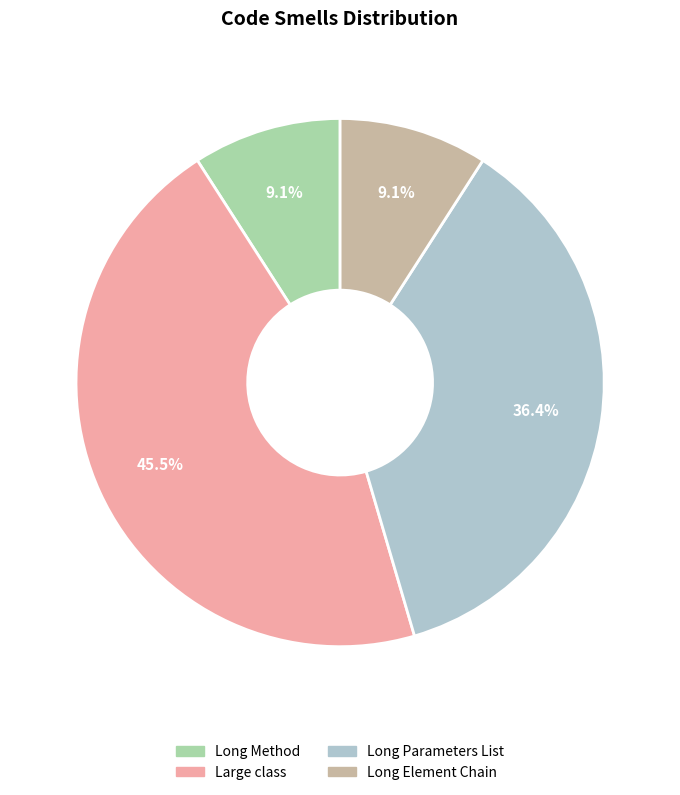

Which slice is the largest?

Large class